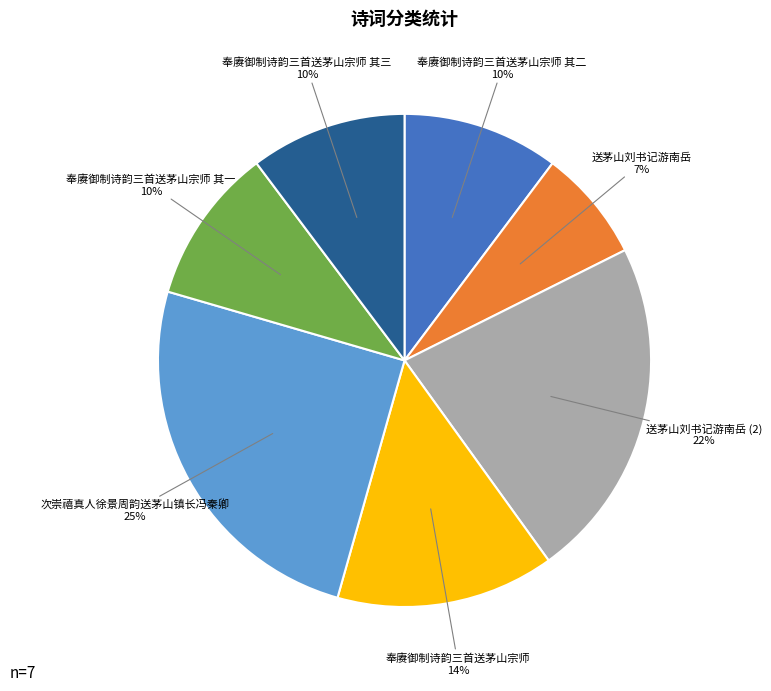

Is there a majority slice in this chart?

No